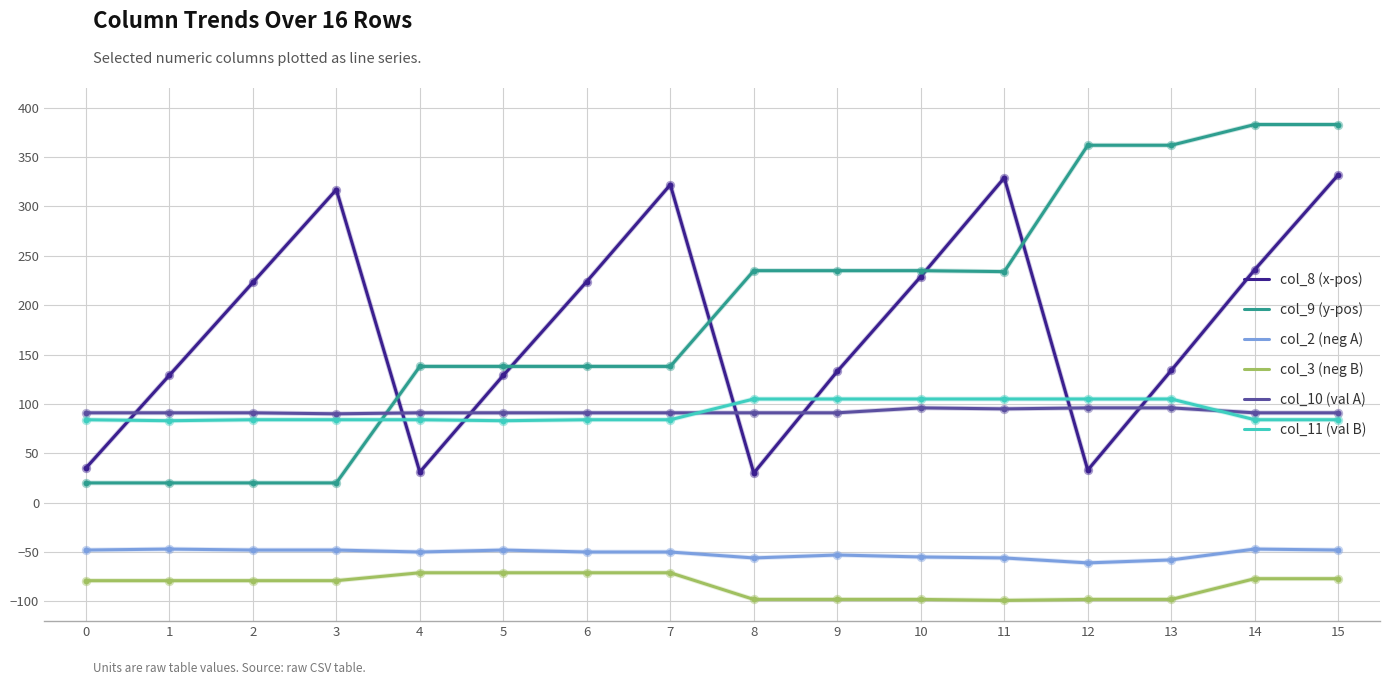

Which series has the largest total across all categories?

col_9 (y-pos)